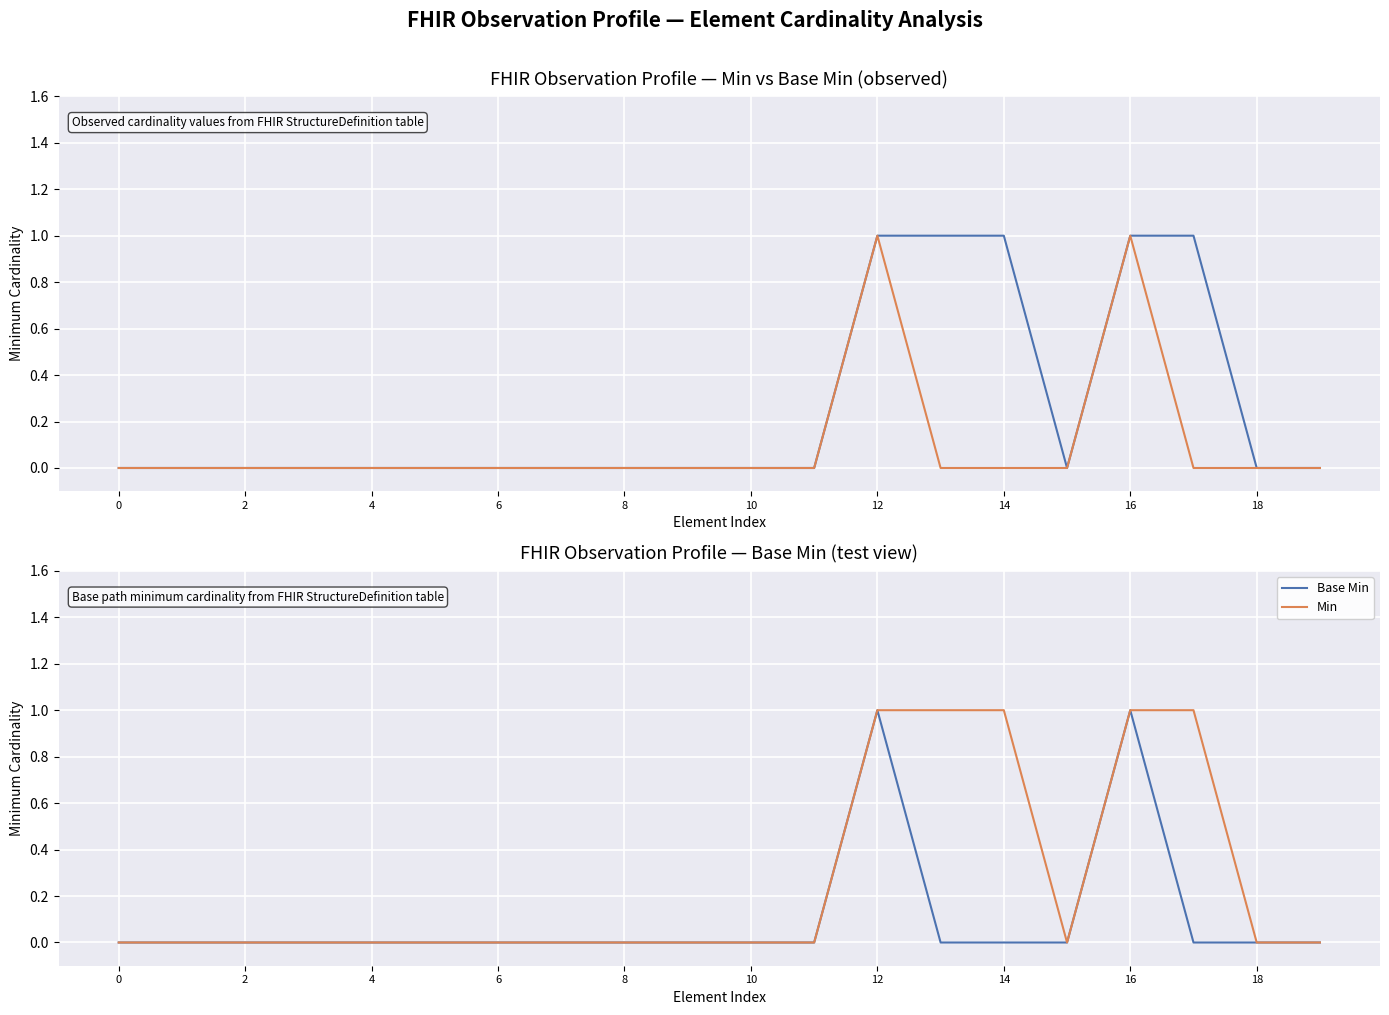

Which category has the highest value in the Base Min series?

12